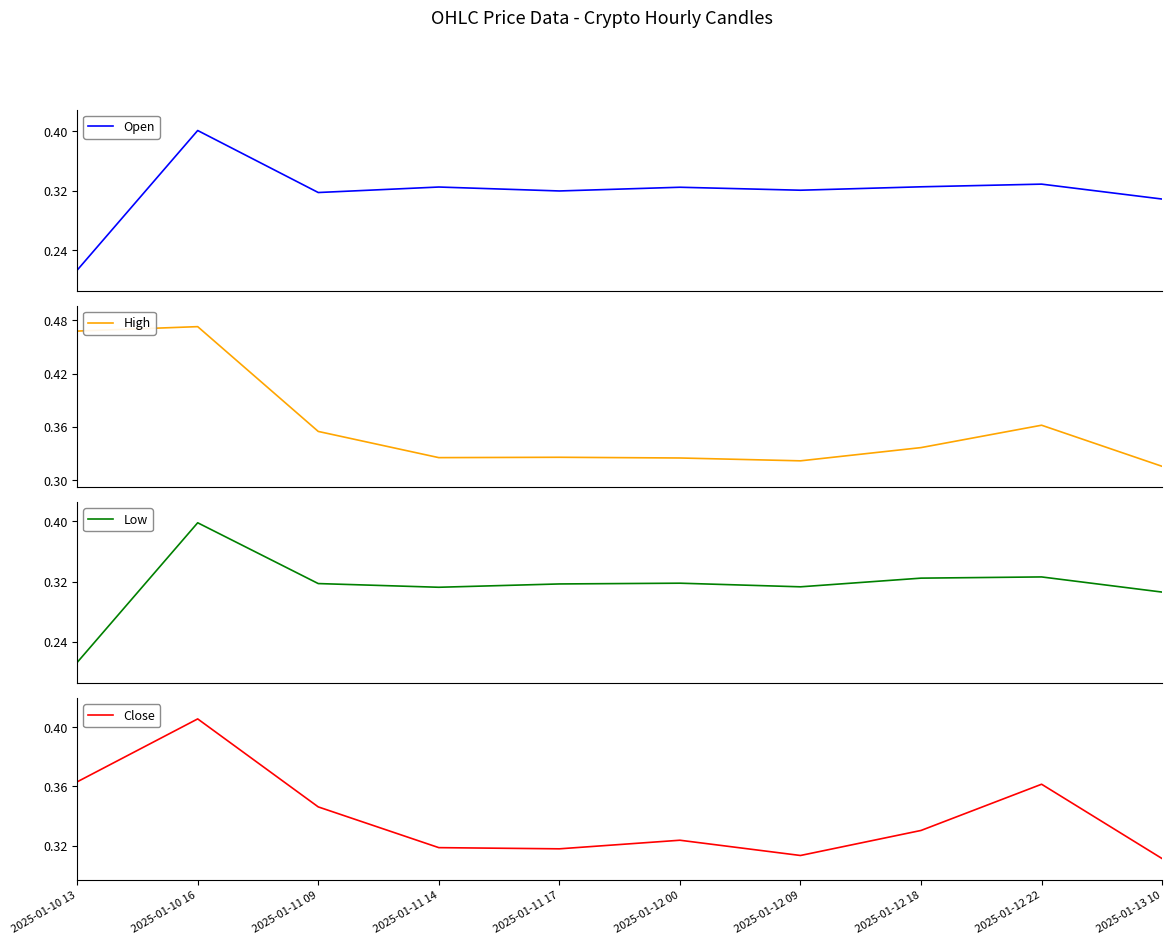

Reading left to right, list all the values displayed in this chart.

Open: 2025-01-10 13=0.2	2025-01-10 16=0.4	2025-01-11 09=0.3	2025-01-11 14=0.3	2025-01-11 17=0.3	2025-01-12 00=0.3	2025-01-12 09=0.3	2025-01-12 18=0.3	2025-01-12 22=0.3	2025-01-13 10=0.3
High: 2025-01-10 13=0.5	2025-01-10 16=0.5	2025-01-11 09=0.4	2025-01-11 14=0.3	2025-01-11 17=0.3	2025-01-12 00=0.3	2025-01-12 09=0.3	2025-01-12 18=0.3	2025-01-12 22=0.4	2025-01-13 10=0.3
Low: 2025-01-10 13=0.2	2025-01-10 16=0.4	2025-01-11 09=0.3	2025-01-11 14=0.3	2025-01-11 17=0.3	2025-01-12 00=0.3	2025-01-12 09=0.3	2025-01-12 18=0.3	2025-01-12 22=0.3	2025-01-13 10=0.3
Close: 2025-01-10 13=0.4	2025-01-10 16=0.4	2025-01-11 09=0.3	2025-01-11 14=0.3	2025-01-11 17=0.3	2025-01-12 00=0.3	2025-01-12 09=0.3	2025-01-12 18=0.3	2025-01-12 22=0.4	2025-01-13 10=0.3